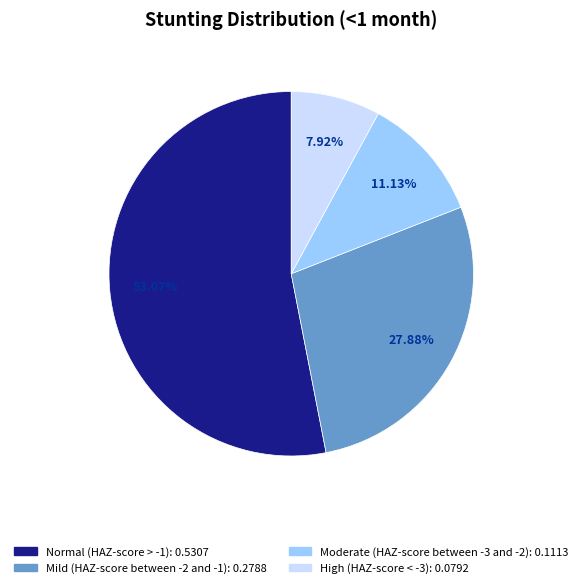

How many segments does this pie chart have?

4